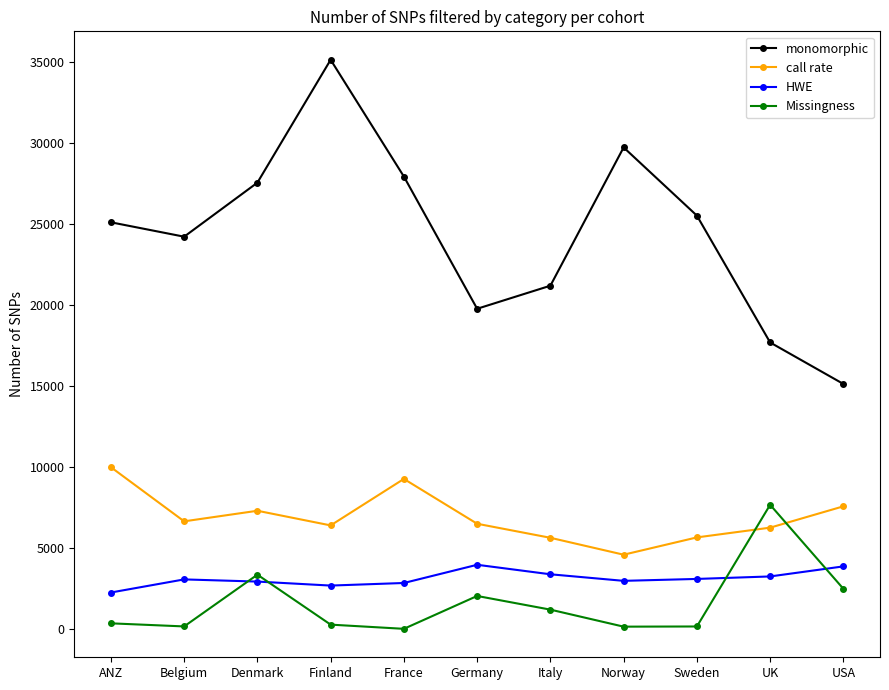

Is the value of Missingness at Germany greater than the value of call rate at ANZ?

No